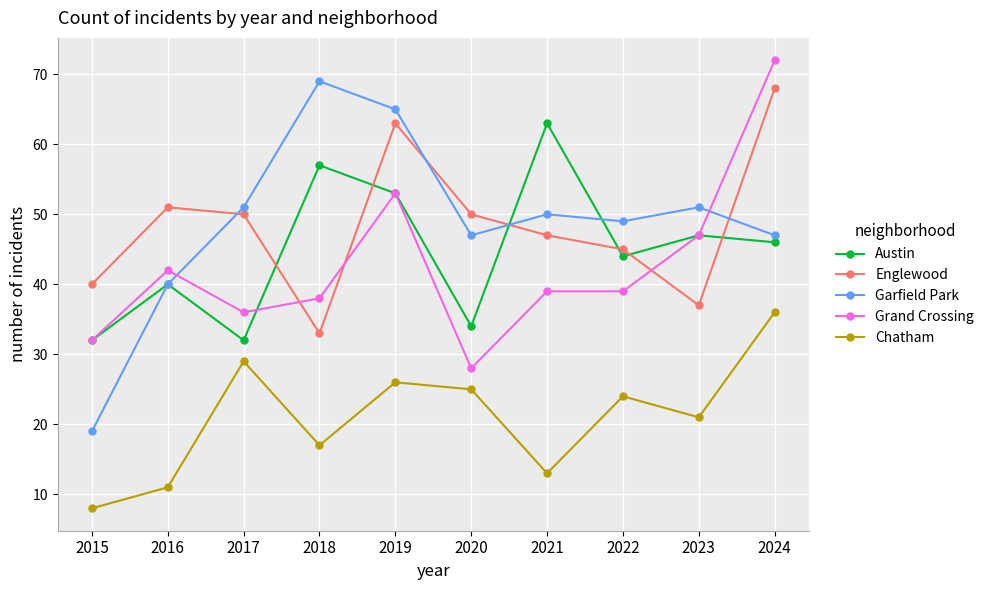

How many values in the Austin series are below 46?

5